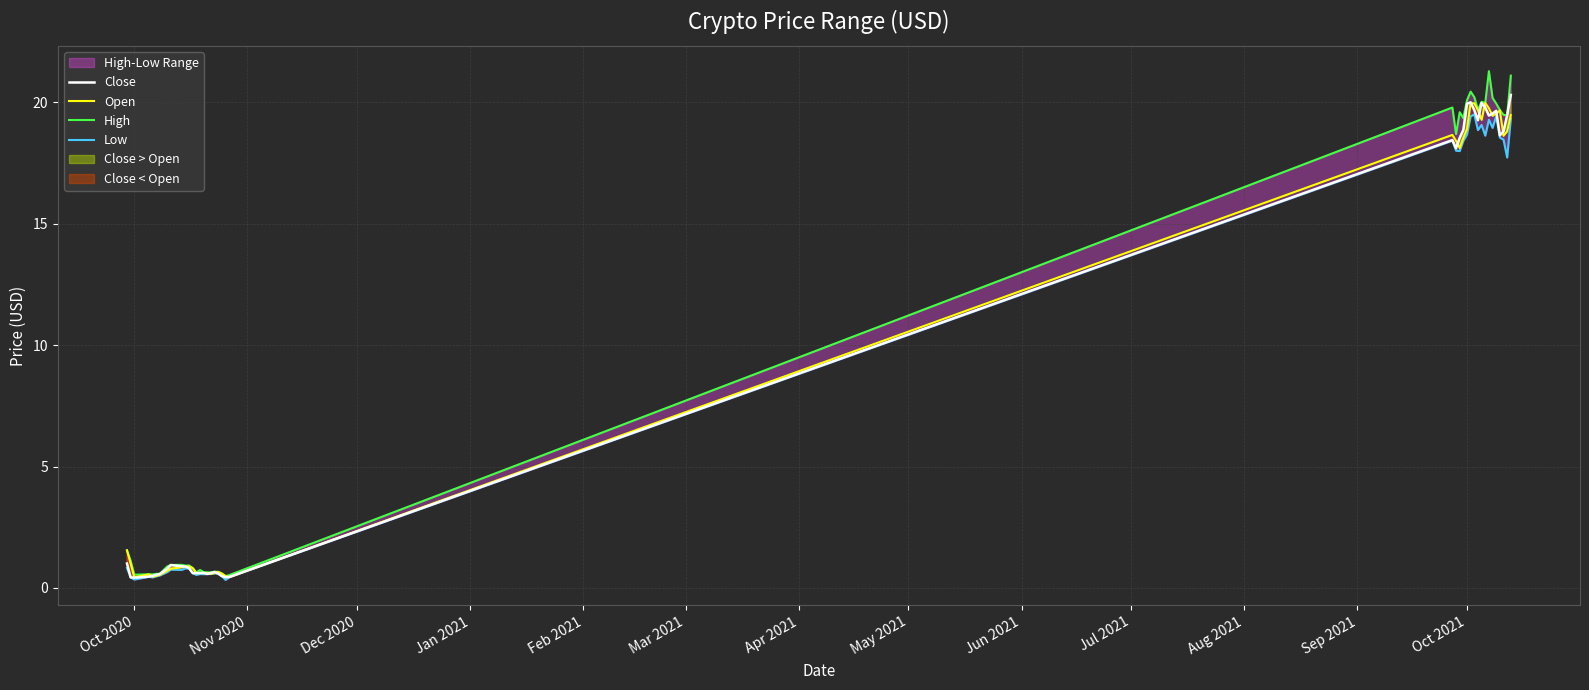

True or false: Open and High intersect in this chart.

False